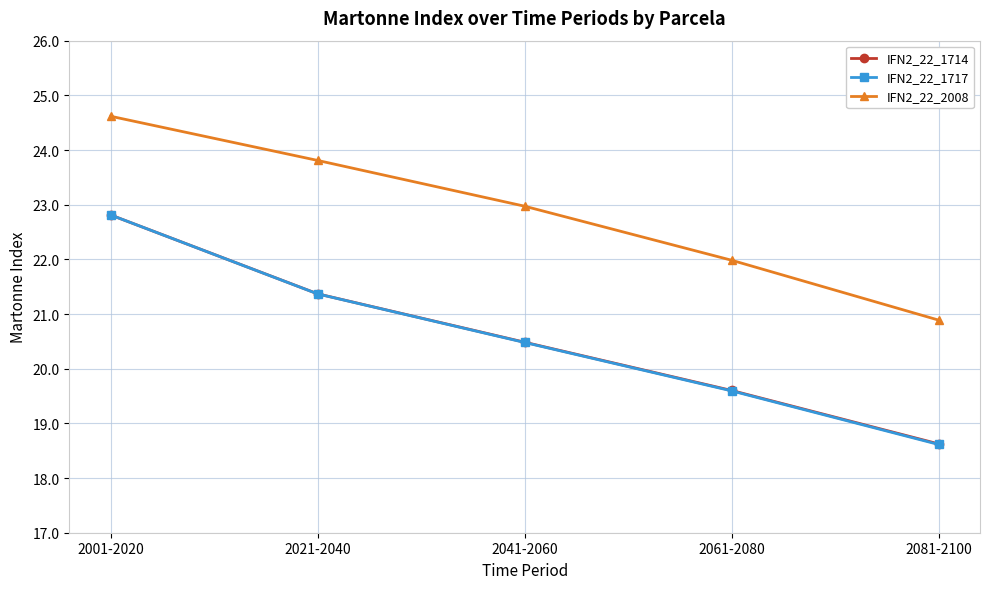

What is the difference between the maximum and minimum values in the IFN2_22_2008 series?

3.7